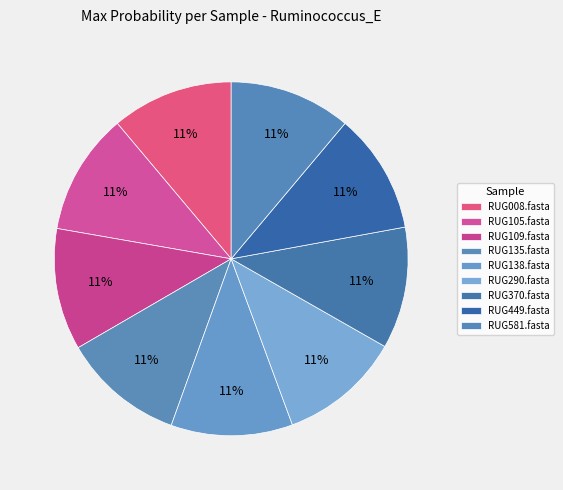

How many slices are in this pie chart?

9